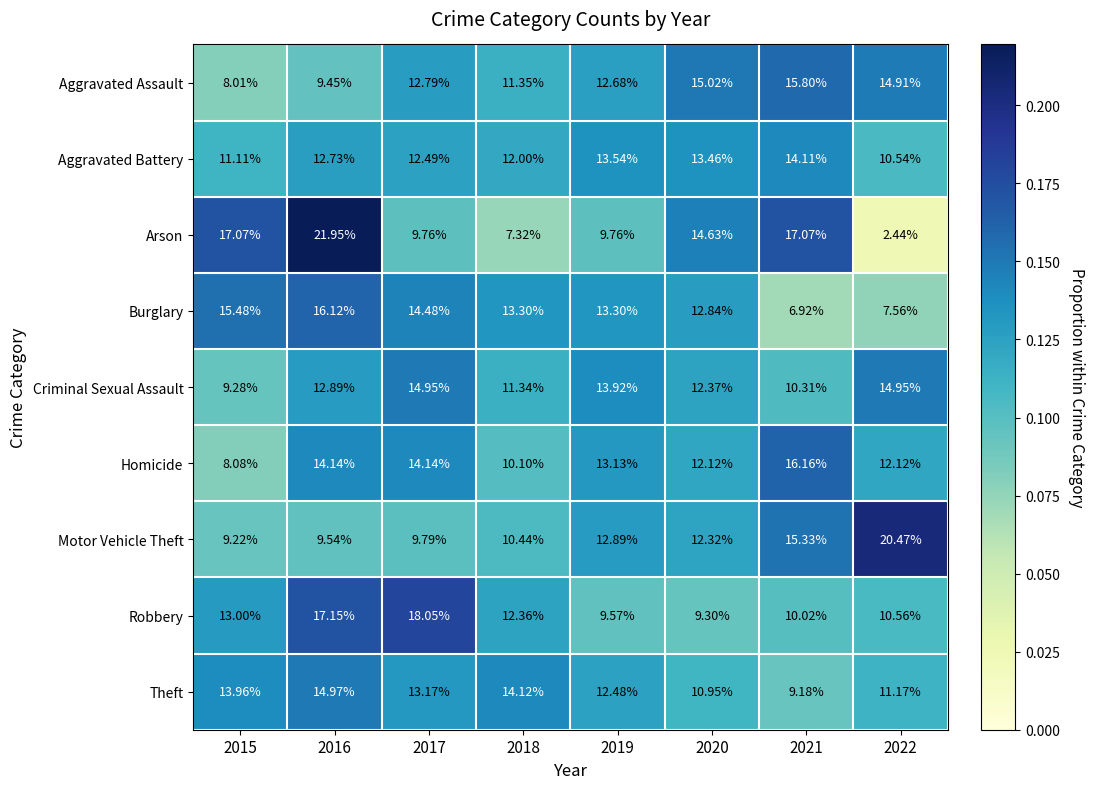

What is the total value across all series at 2017?

119.6